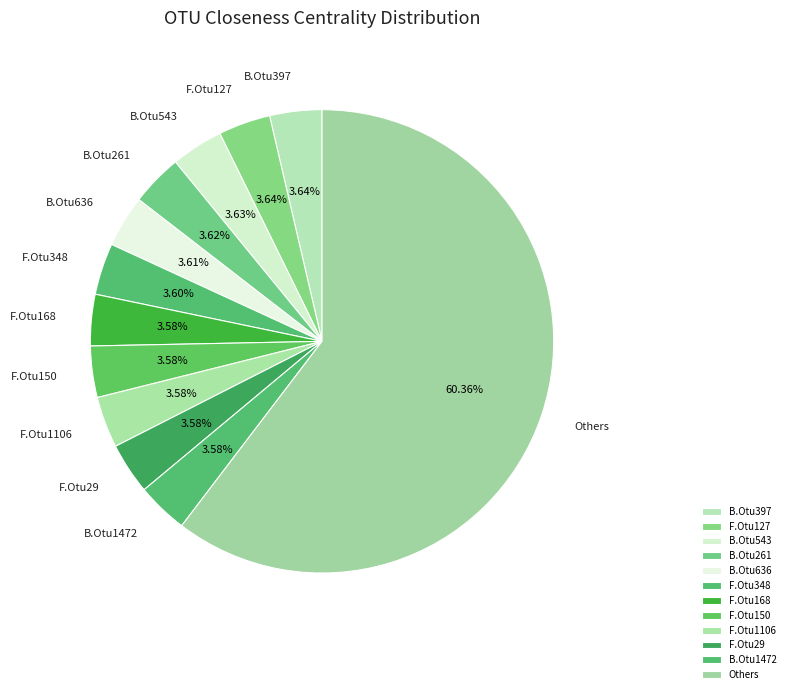

How many segments does this pie chart have?

12